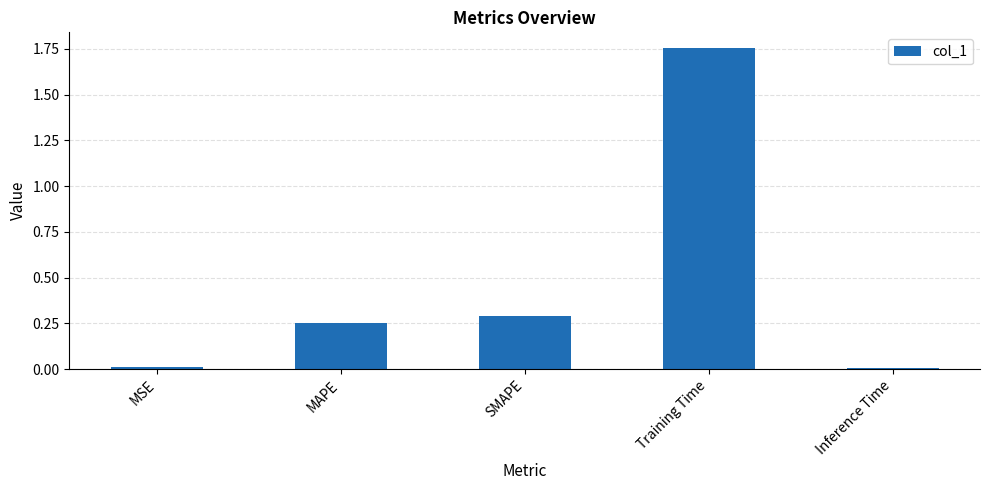

What is the average value?

0.5